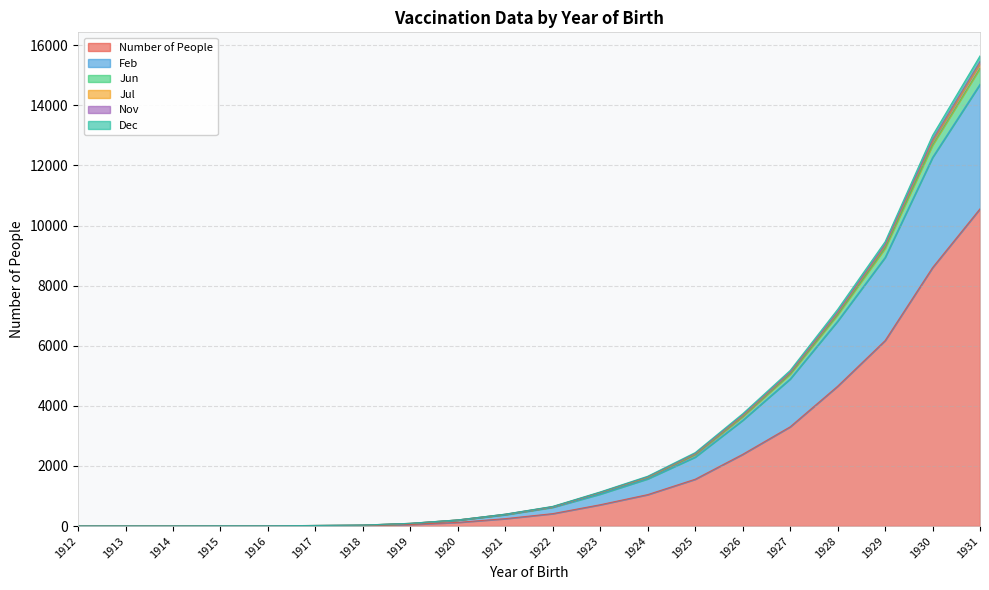

How many values in the Nov series are below 647?

10